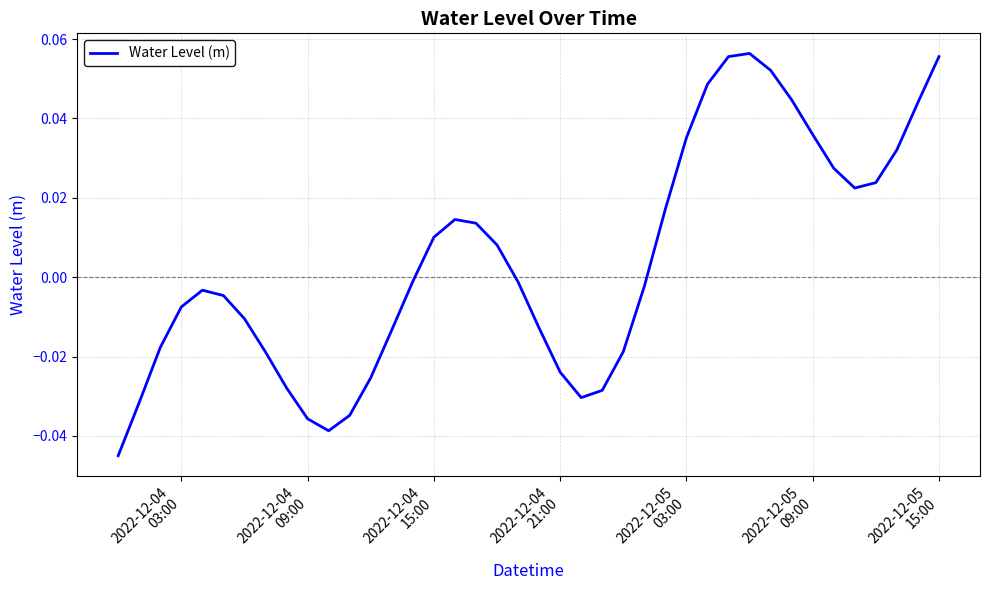

What is the maximum value shown in the chart?

0.1